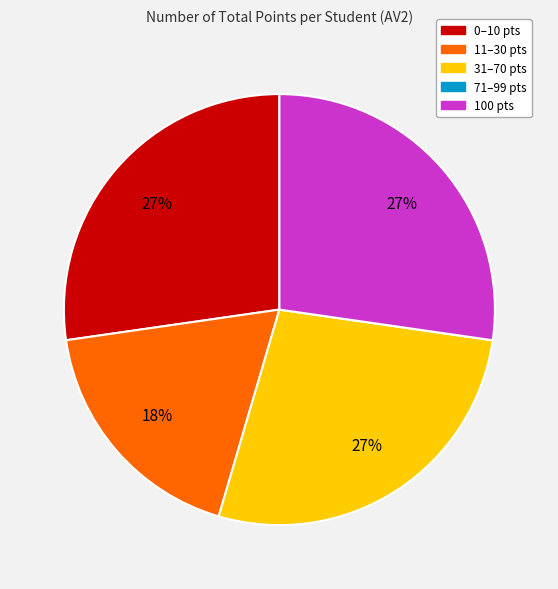

Does any single category account for the majority?

No